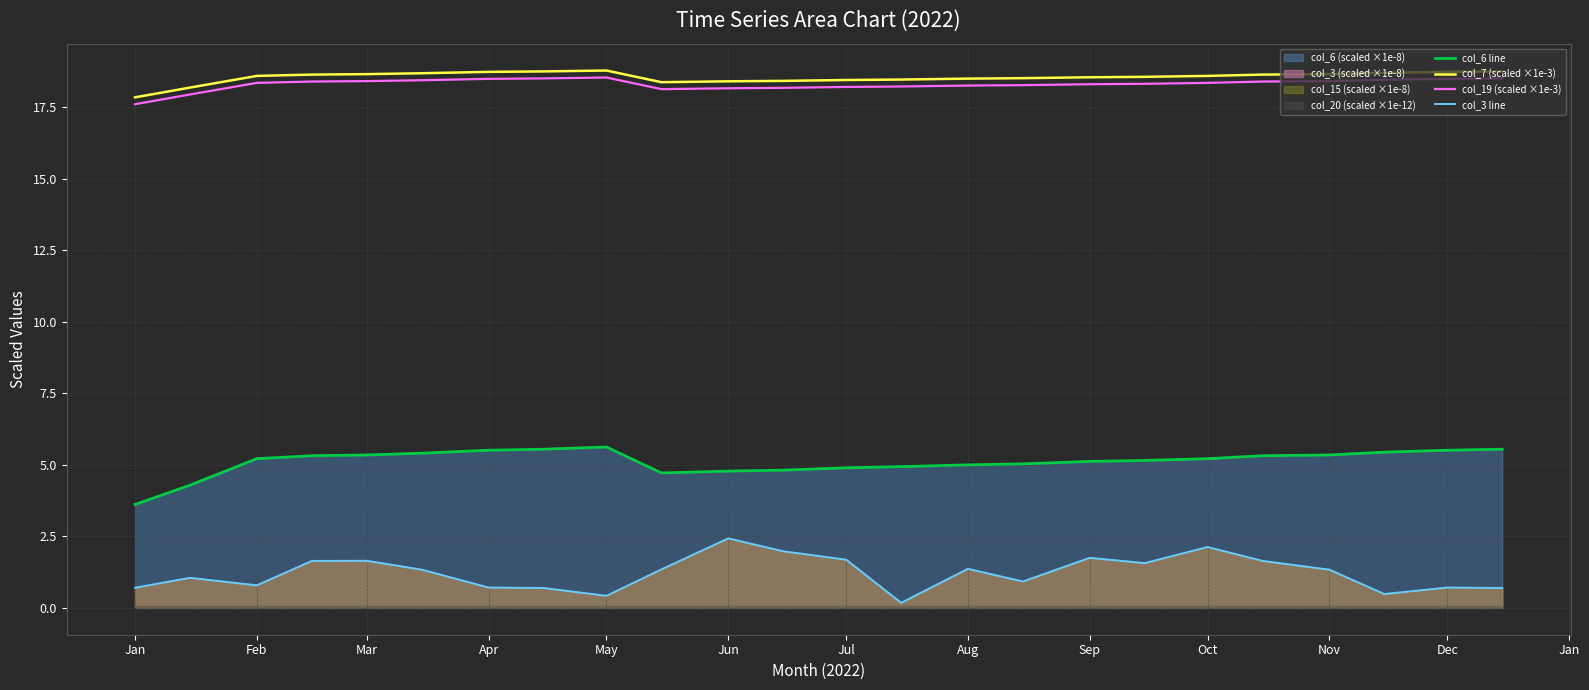

True or false: col_7 (scaled ×1e-3) has more than 2 interior local peaks.

False